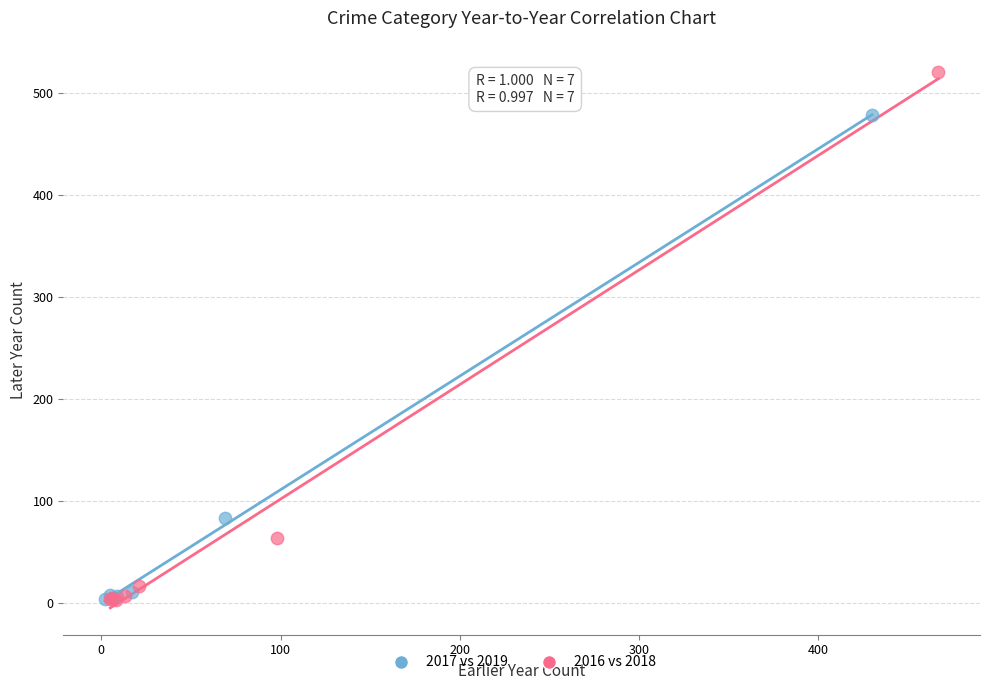

Which series has the largest Y range (max minus min)?

2016 vs 2018